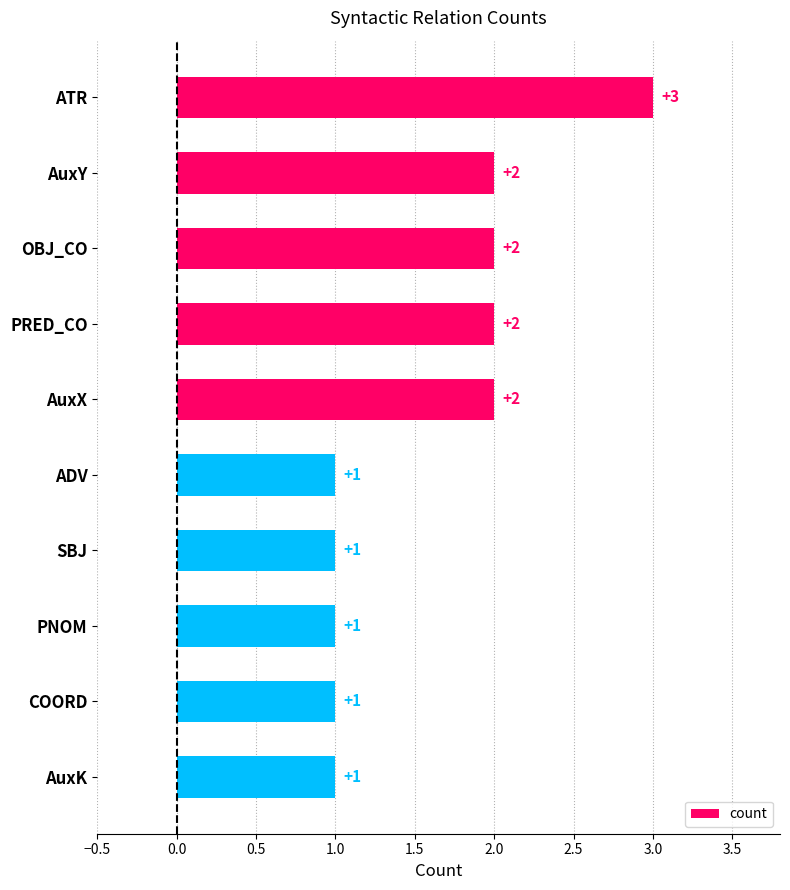

How many distinct data groups are displayed?

1